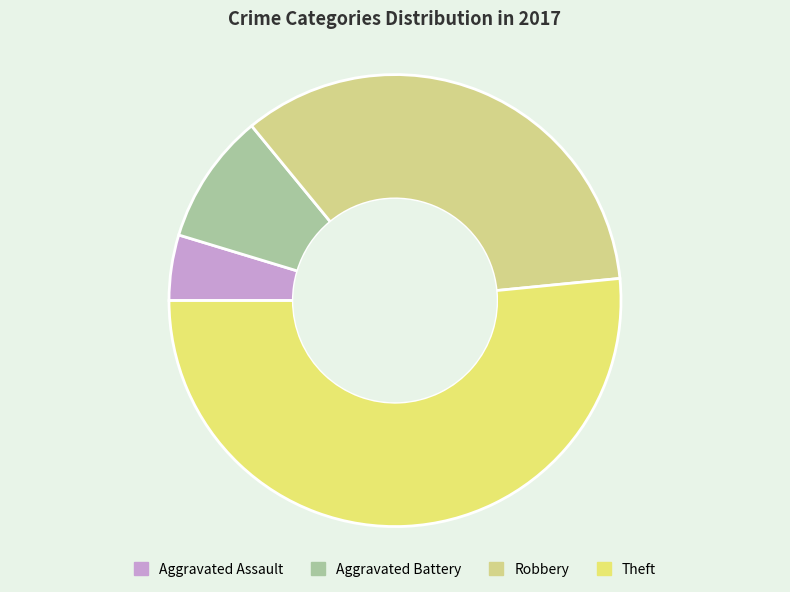

Between Robbery and Aggravated Battery, which is larger?

Robbery